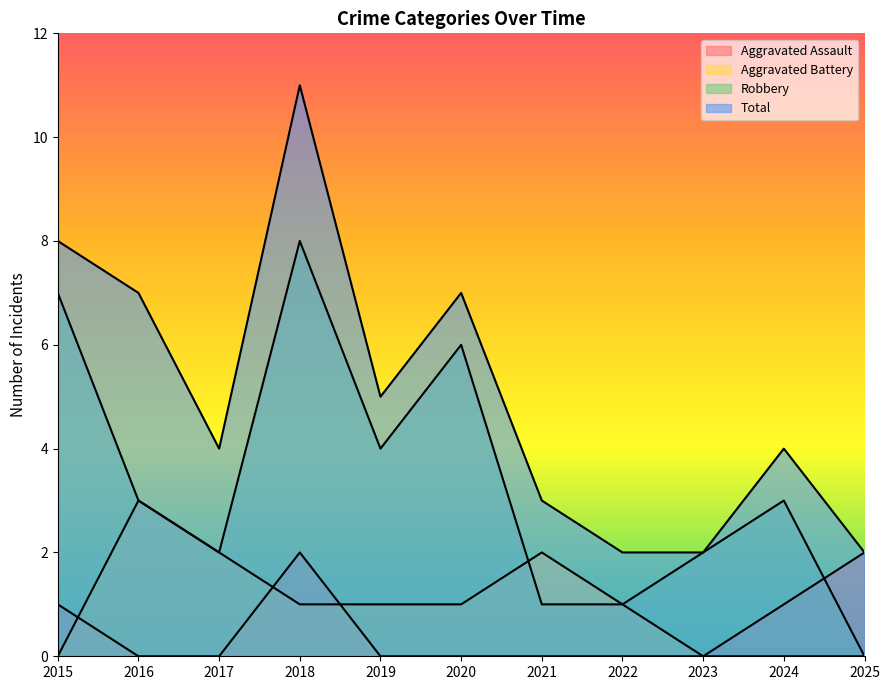

List the labels in order of Total value, smallest first.

2022, 2023, 2025, 2021, 2017, 2024, 2019, 2016, 2020, 2015, 2018